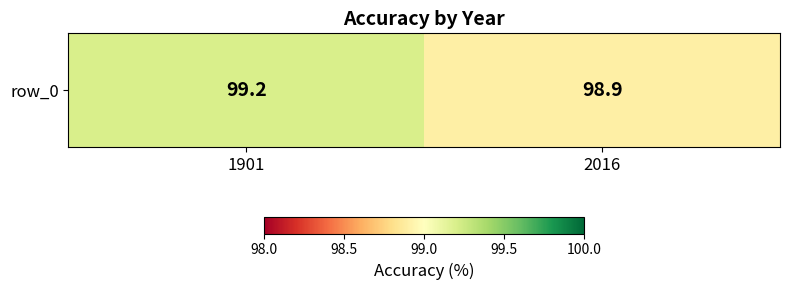

Rank the categories by value from lowest to highest.

2016, 1901